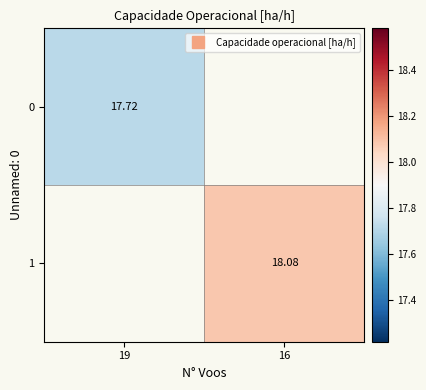

Which category has the lowest value in the 0 series?

19